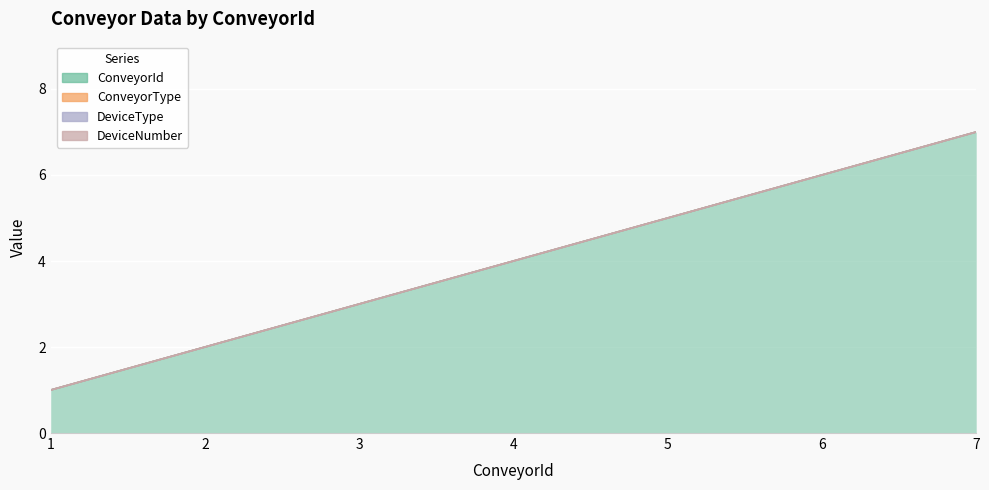

How many lines are shown in the chart?

4